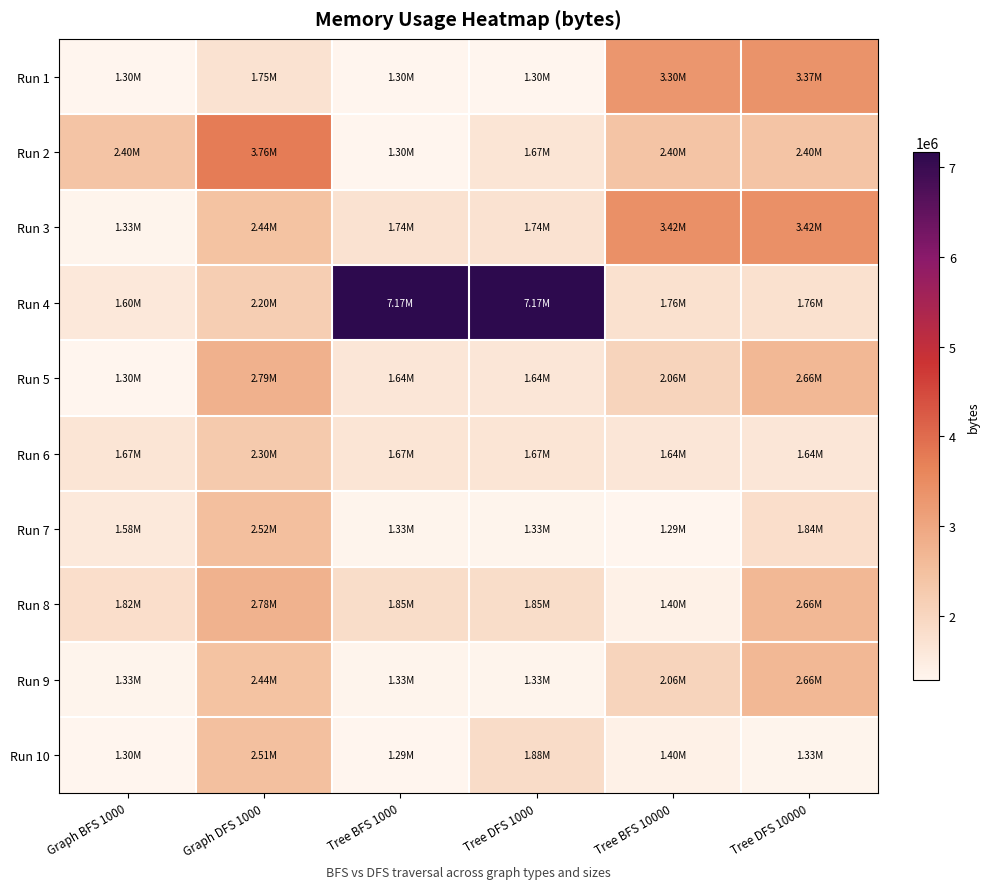

Which series has the widest spread of values?

Run 4